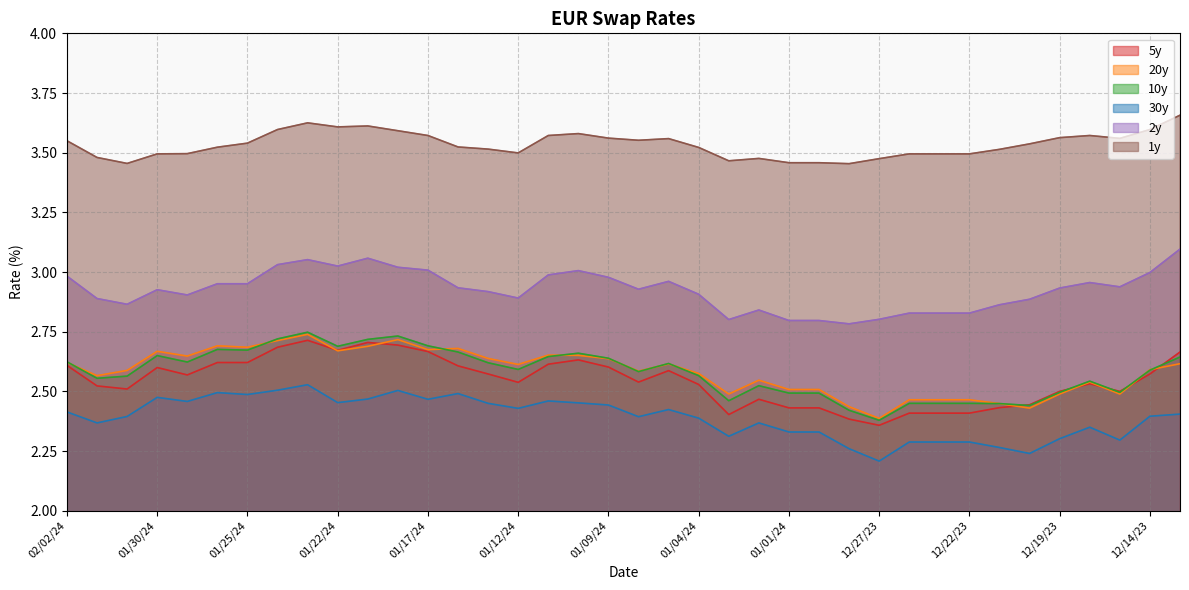

At how many categories does at least one series exceed 3?

38